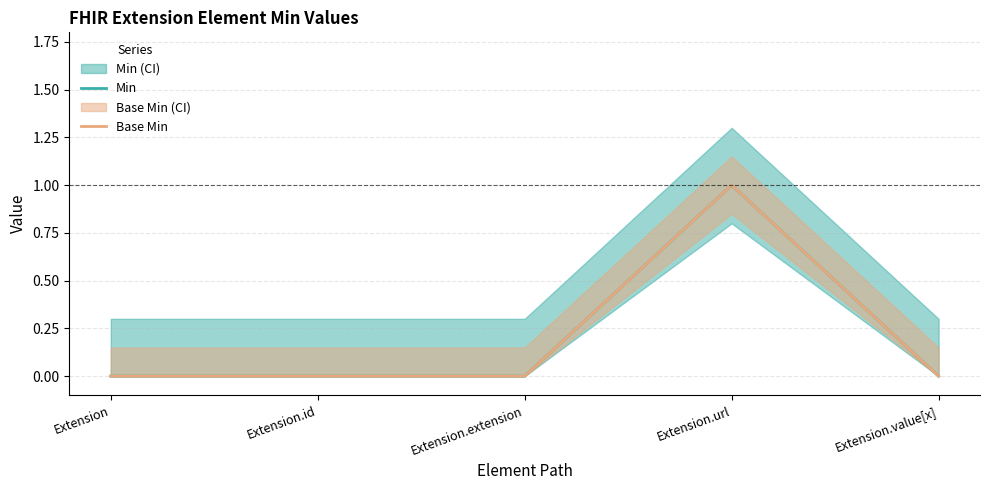

Which category has the highest value across all series?

Extension.url